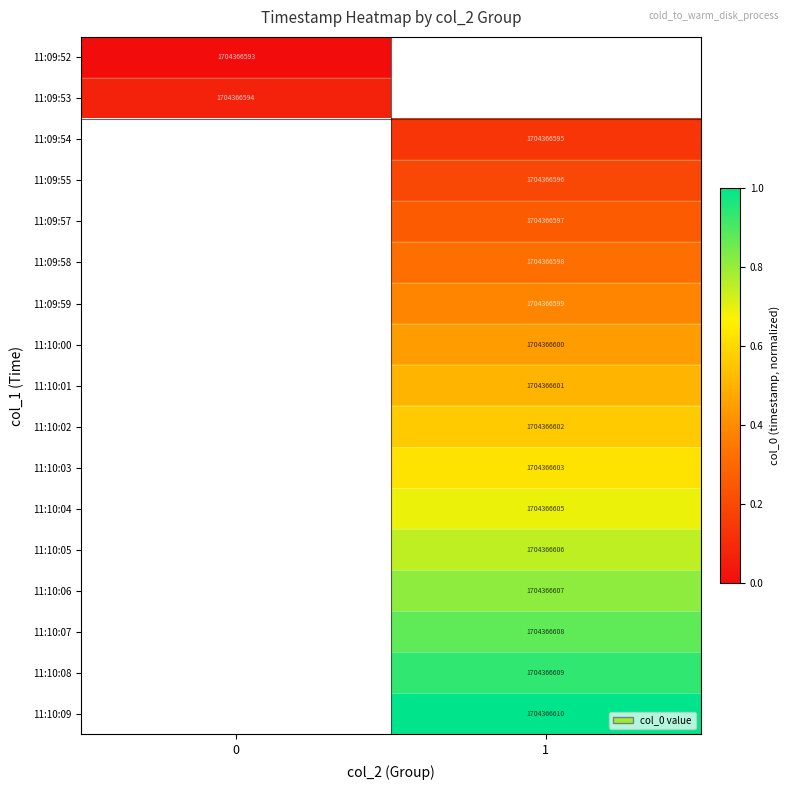

At how many categories does at least one series exceed 0?

2